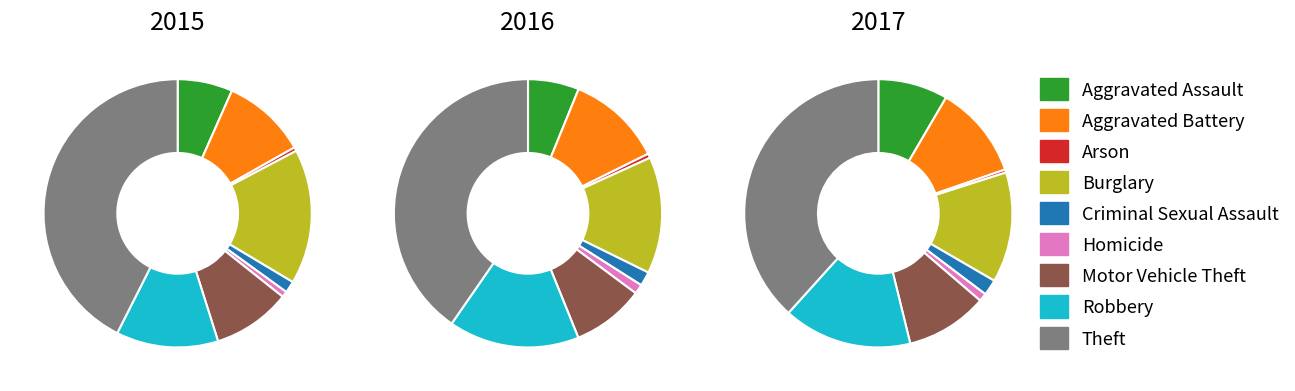

How many slices are in this pie chart?

9